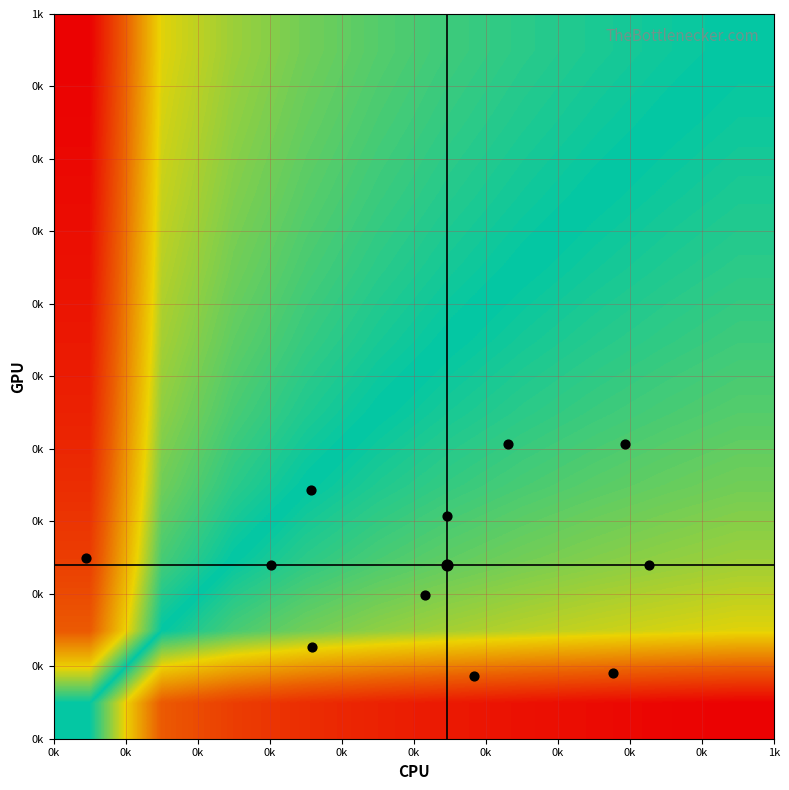

What is the greatest value displayed?

1.0